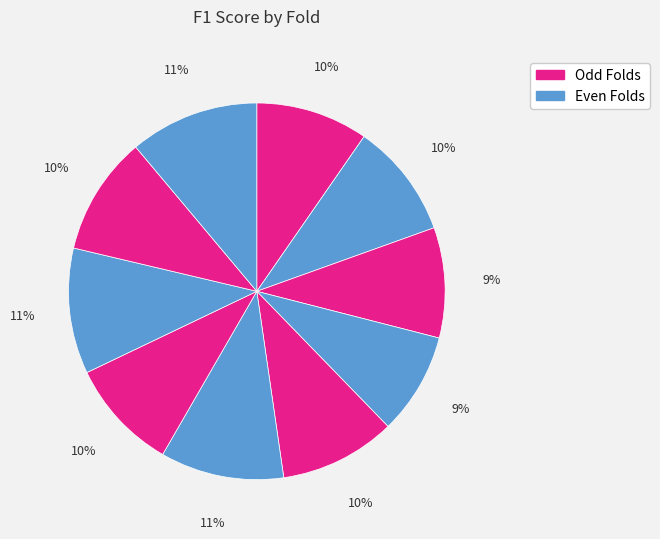

How many slices are in this pie chart?

10